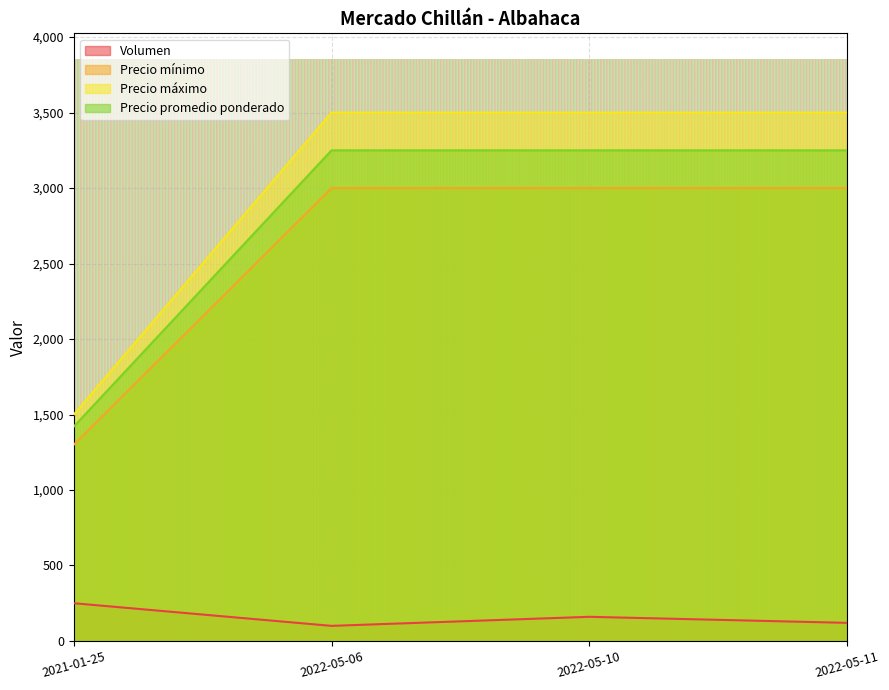

How many values in the Precio promedio ponderado series are below 3250?

1